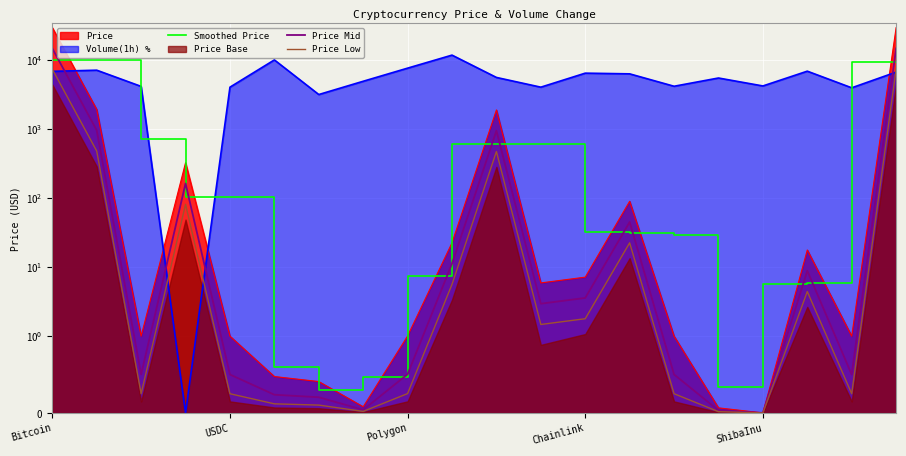

How many lines are shown in the chart?

3